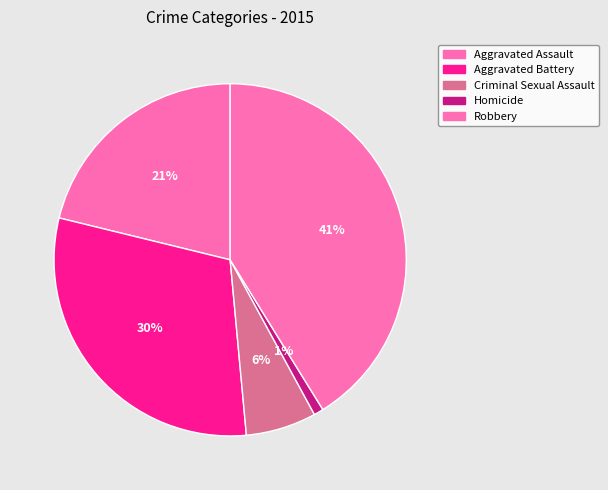

To the nearest percent, what is the combined percentage of Aggravated Assault and Criminal Sexual Assault?

28%